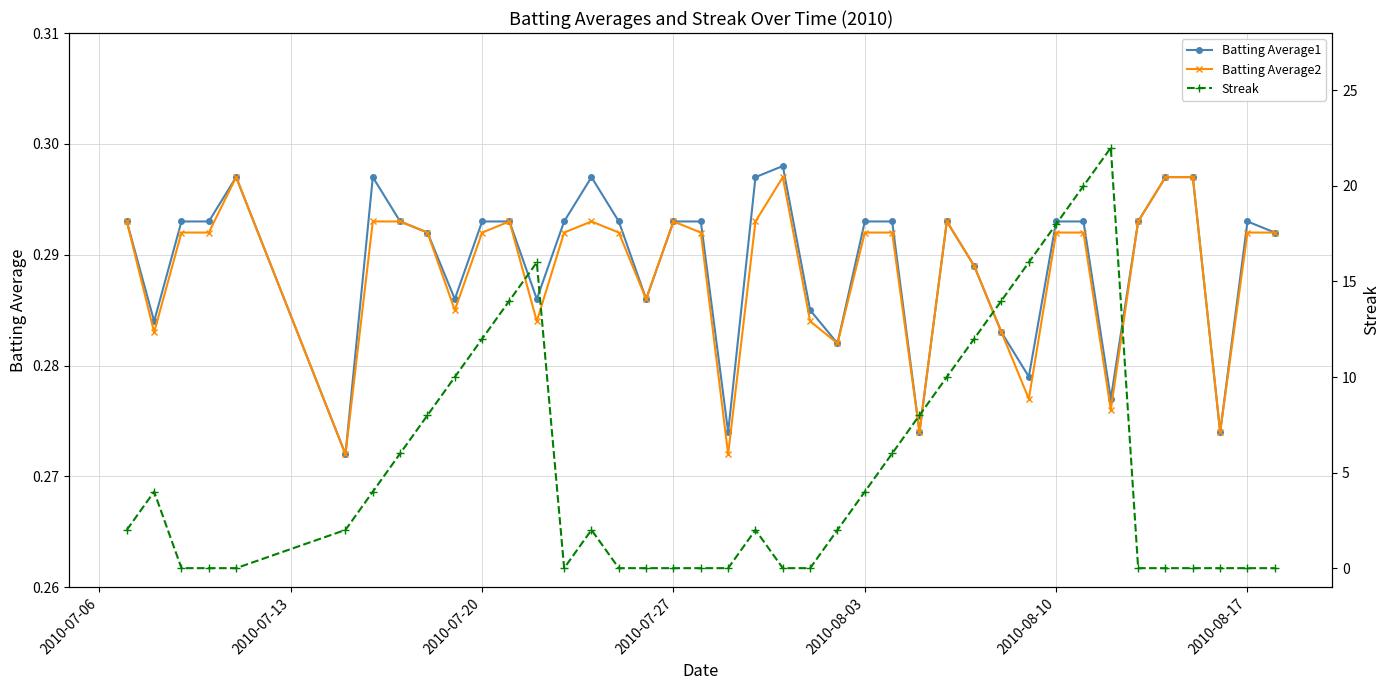

How many Batting Average1 values are between 0 and 1?

40